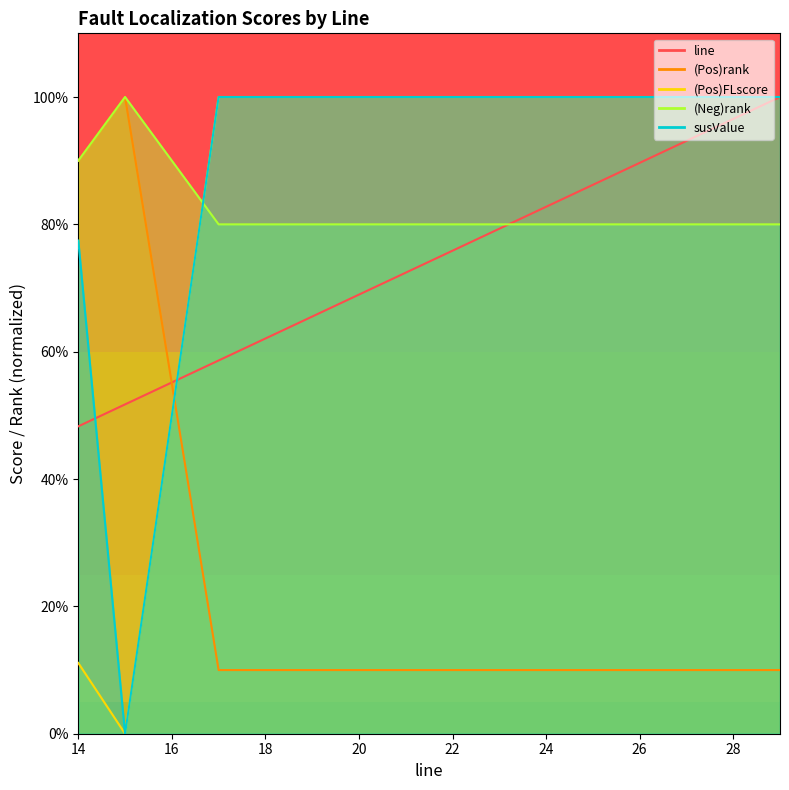

Reading right to left, what are all the values shown in this chart?

line: 1.0	0.9	0.8	0.8	0.8	0.8	0.6	0.6	0.5	0.5
(Pos)rank: 0.1	0.1	0.1	0.1	0.1	0.1	0.1	0.1	1.0	0.9
(Pos)FLscore: 1.0	1.0	1.0	1.0	1.0	1.0	1.0	1.0	0.0	0.1
(Neg)rank: 0.8	0.8	0.8	0.8	0.8	0.8	0.8	0.8	1.0	0.9
susValue: 1.0	1.0	1.0	1.0	1.0	1.0	1.0	1.0	0.0	0.8